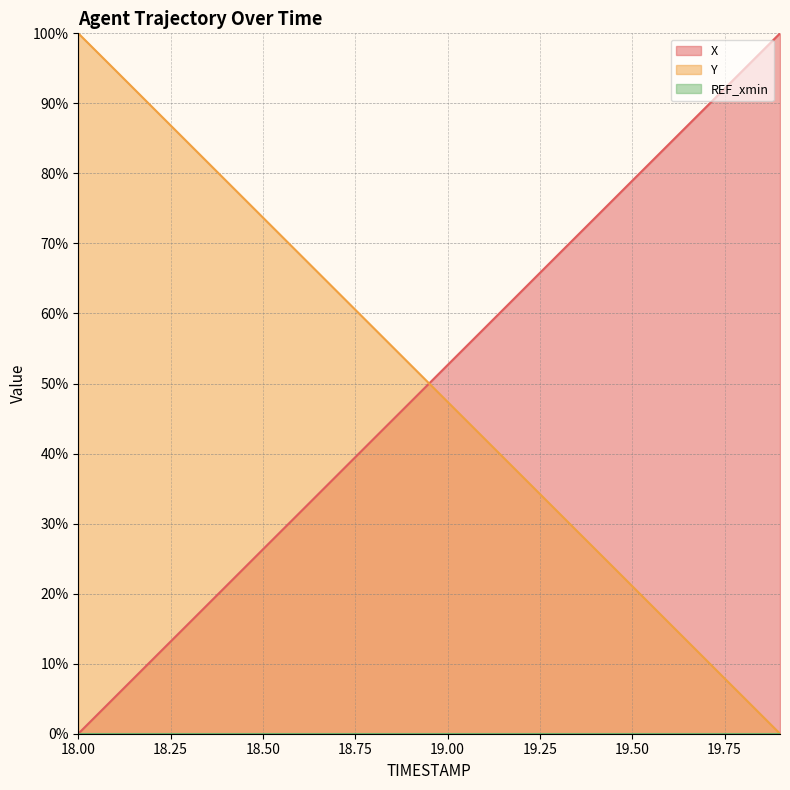

What is the label of the 18th point from the right?

18.2